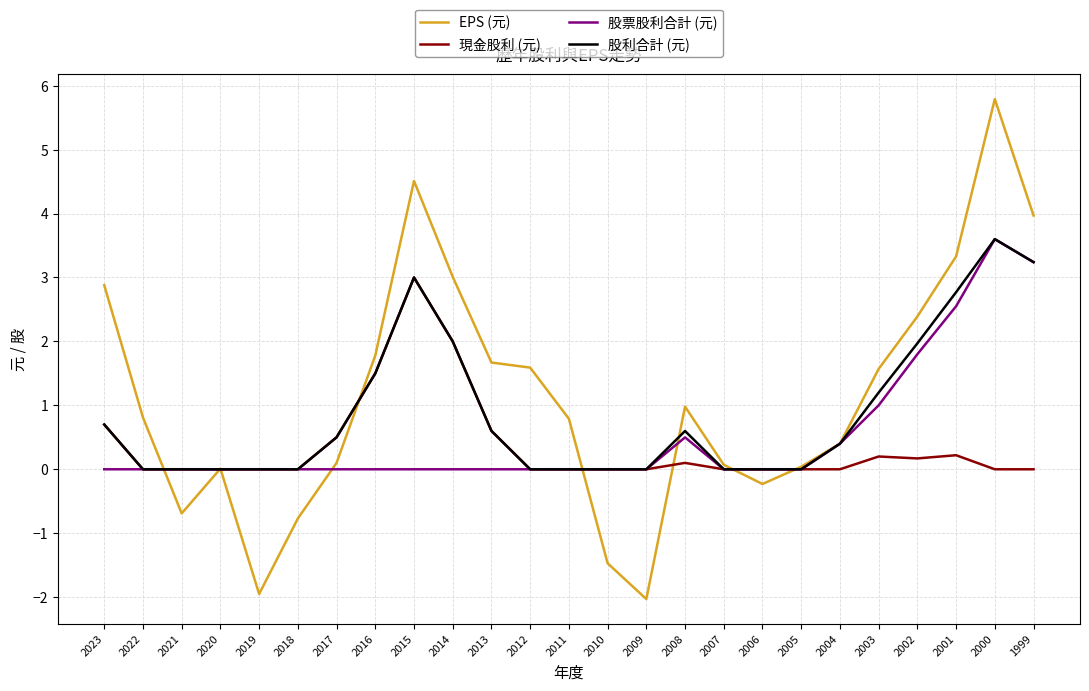

At which category is the sum across all series the highest?

2000